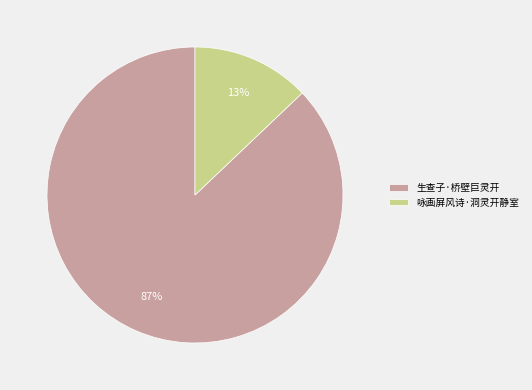

Do 咏画屏风诗·洞灵开静室 and 生查子·桥壁巨灵开 together represent more than half of the pie?

Yes